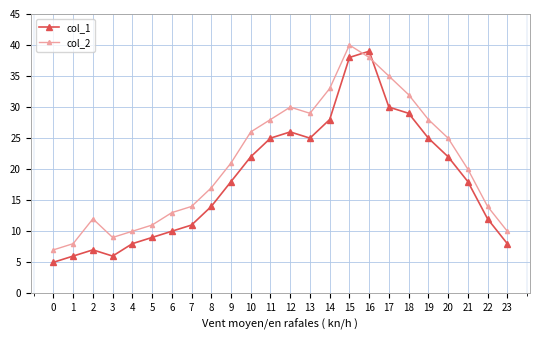

At which category is the sum across all series the highest?

15